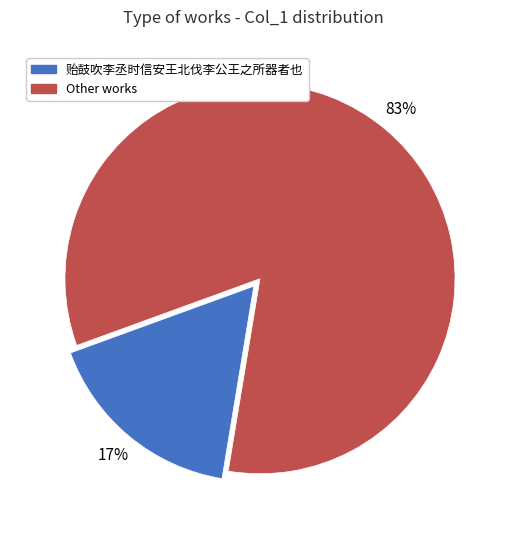

Is there a majority slice in this chart?

Yes